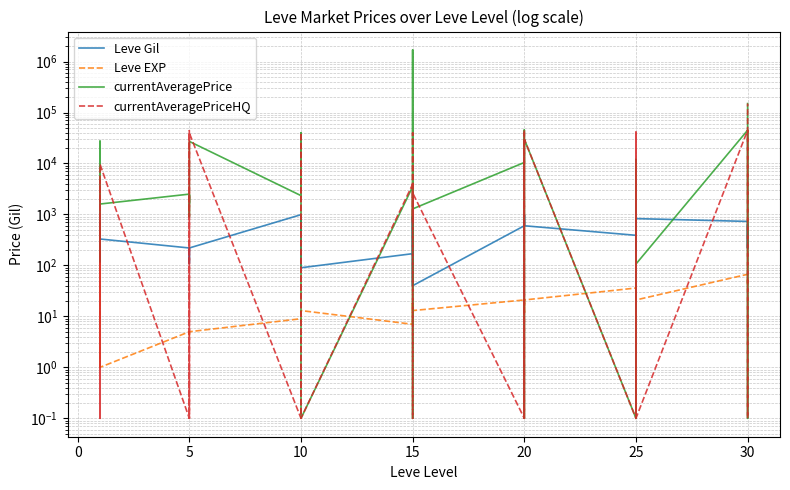

What is the difference between the second highest and second lowest values in the Leve Gil series?

950.0